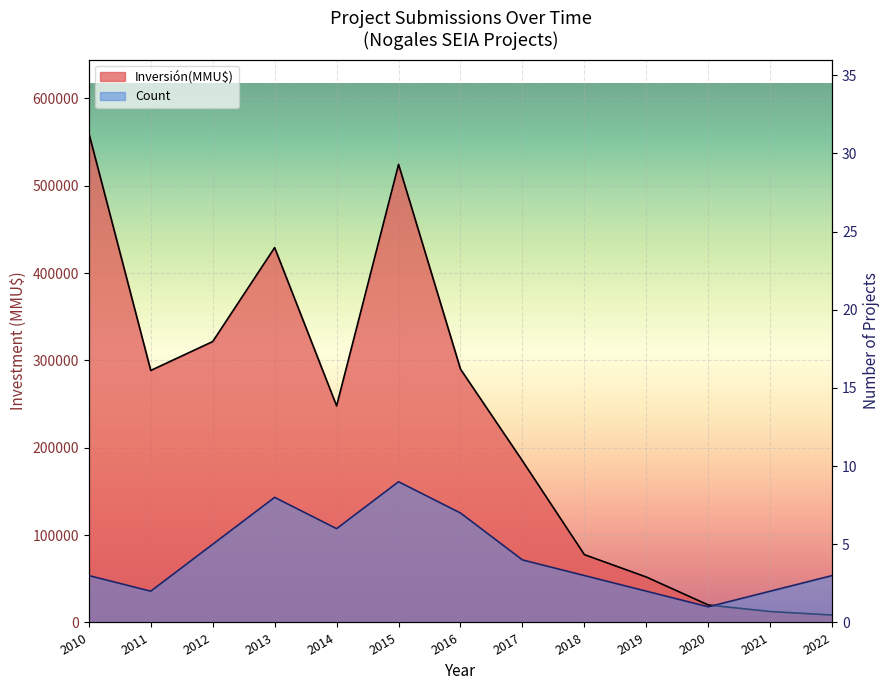

Which series has the largest total across all categories?

Inversión(MMU$)